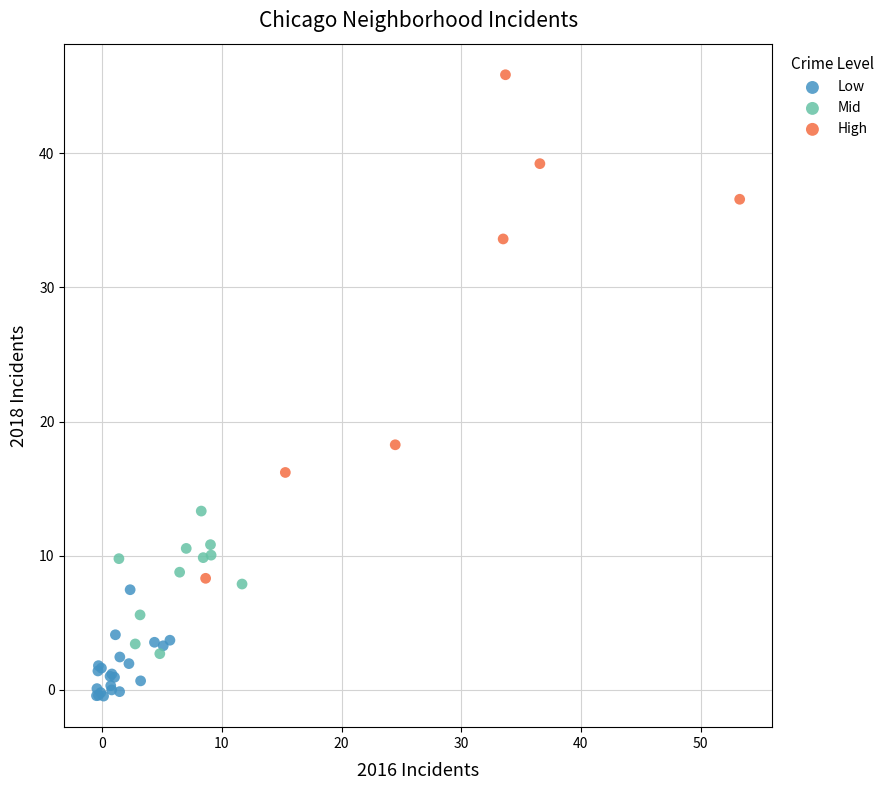

Which series reaches the minimum Y coordinate?

Low